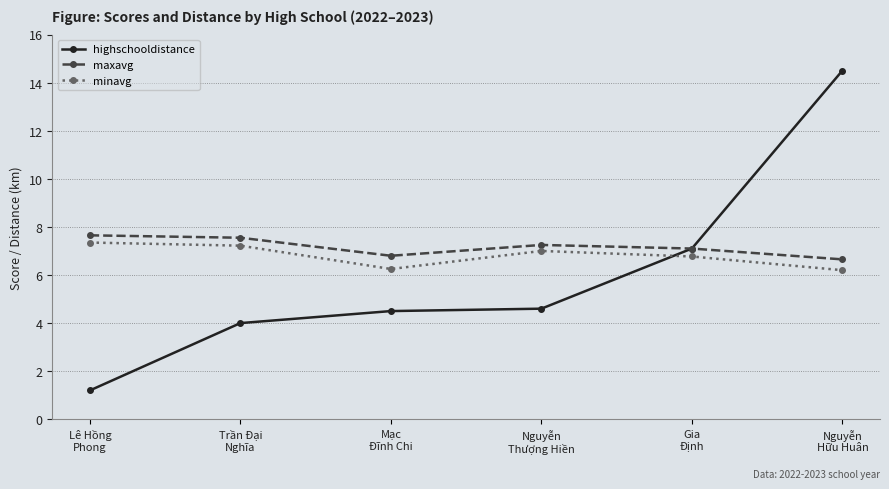

How many data points in minavg are less than 7?

3